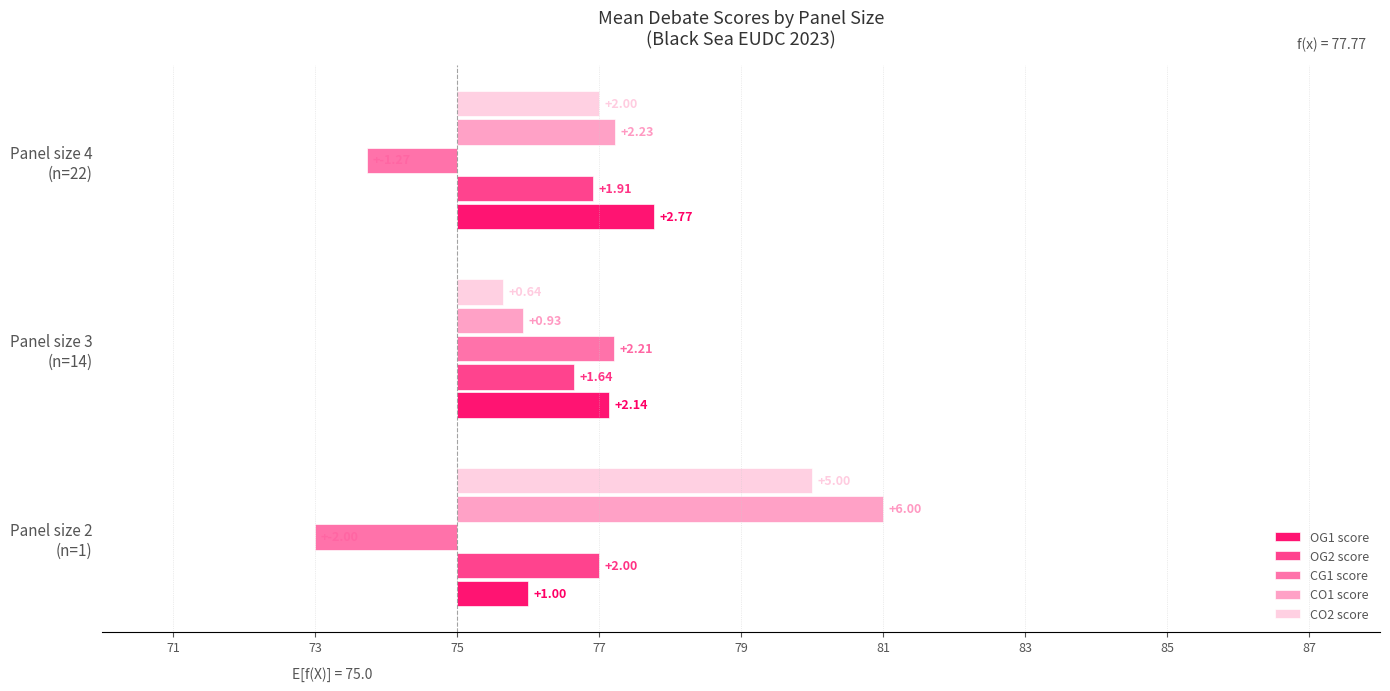

How many bars are there in total?

15